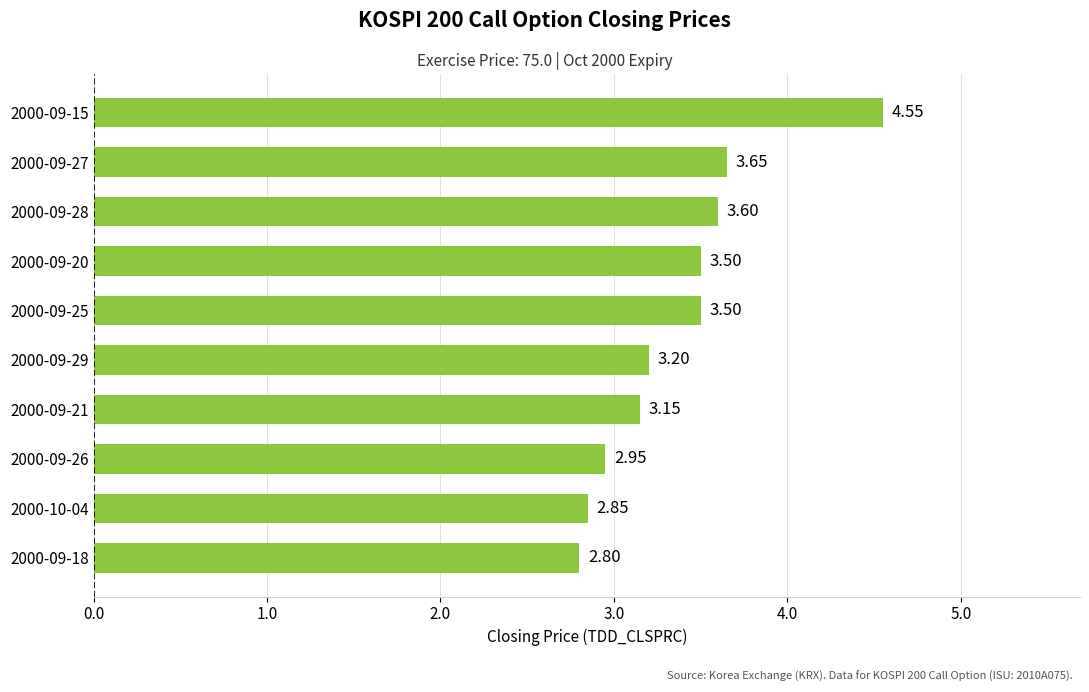

What is the sum of all values?

33.8